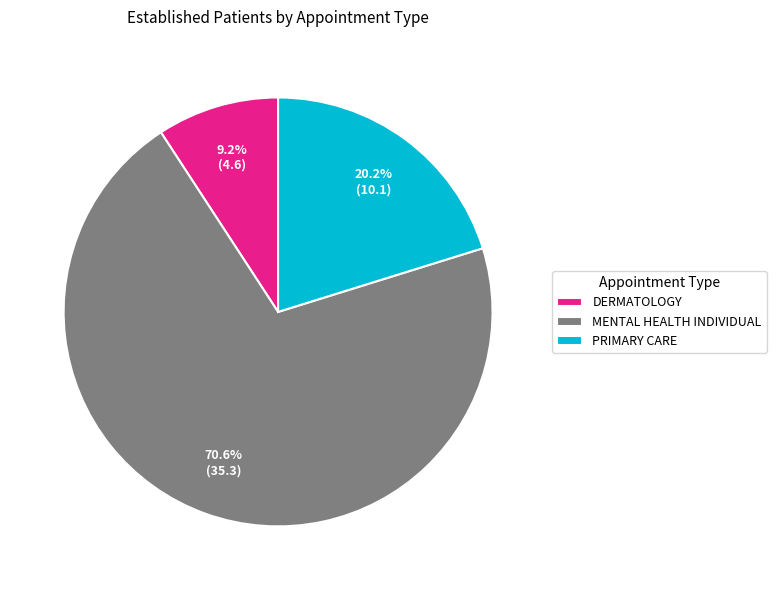

To the nearest percent, what portion does DERMATOLOGY represent?

9%